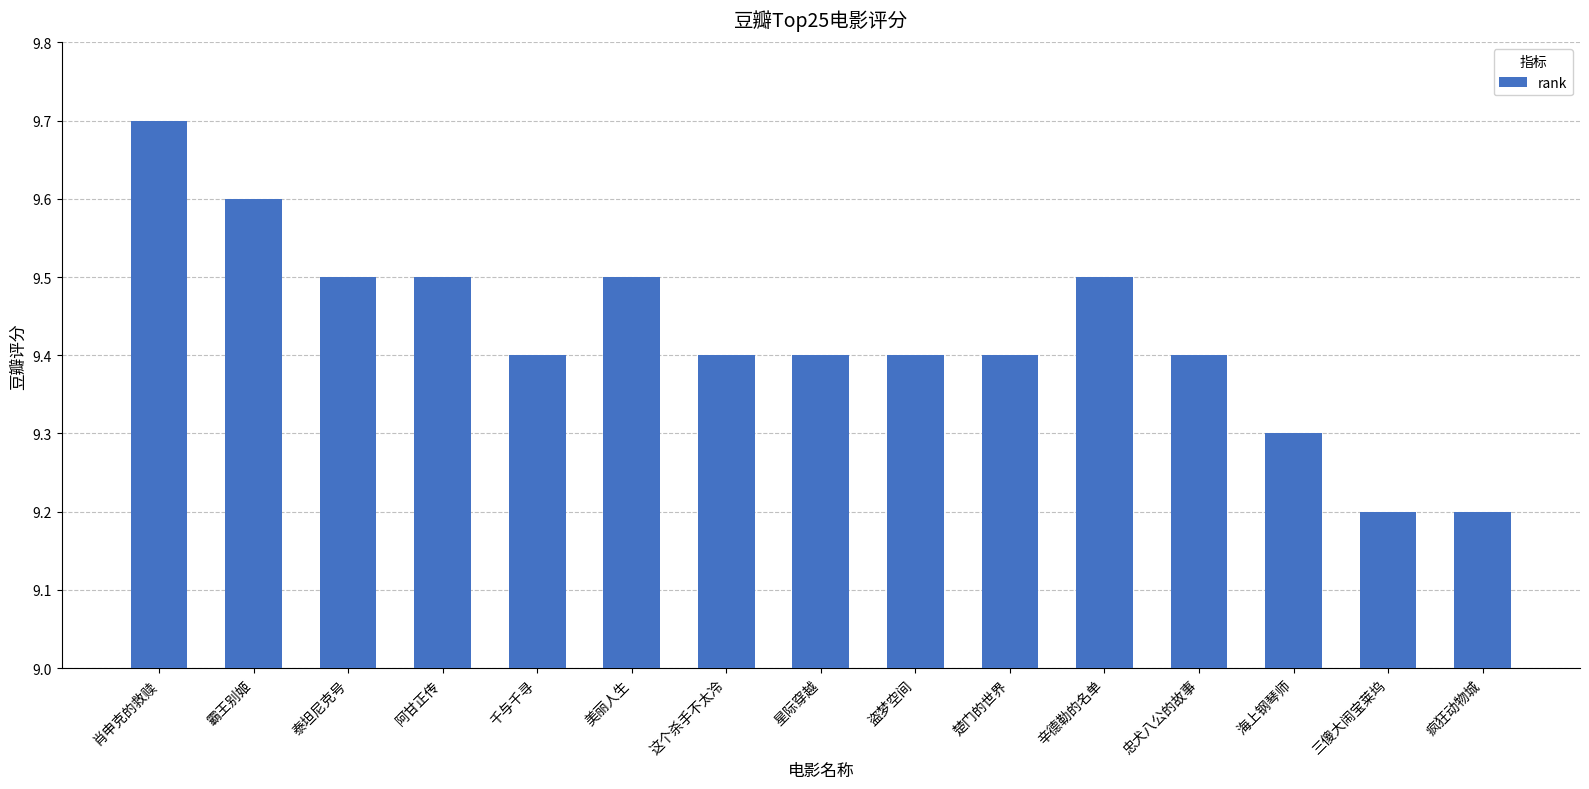

Reading left to right, extract all data points from this chart.

9.7	9.6	9.5	9.5	9.4	9.5	9.4	9.4	9.4	9.4	9.5	9.4	9.3	9.2	9.2